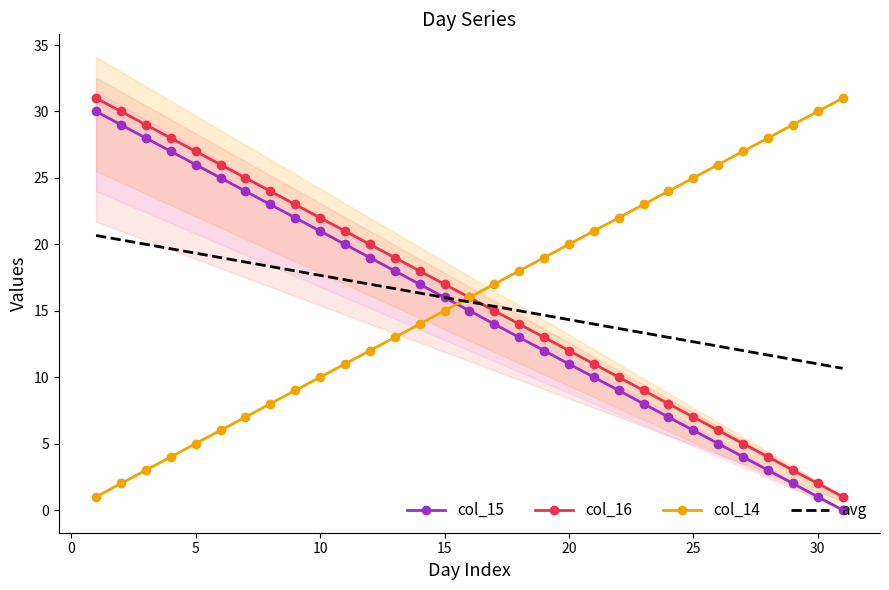

What is the average value of the col_15 series?

15.0